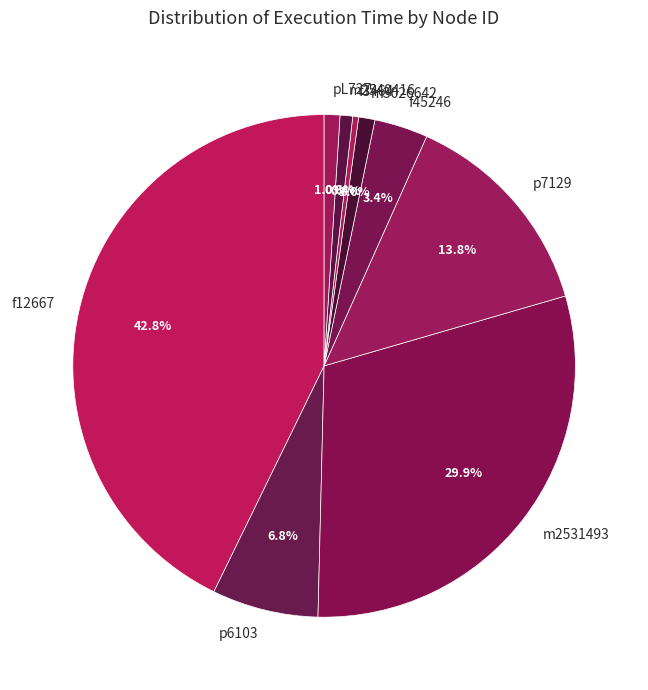

The pL727 slice represents 1% of the pie. True or false?

True